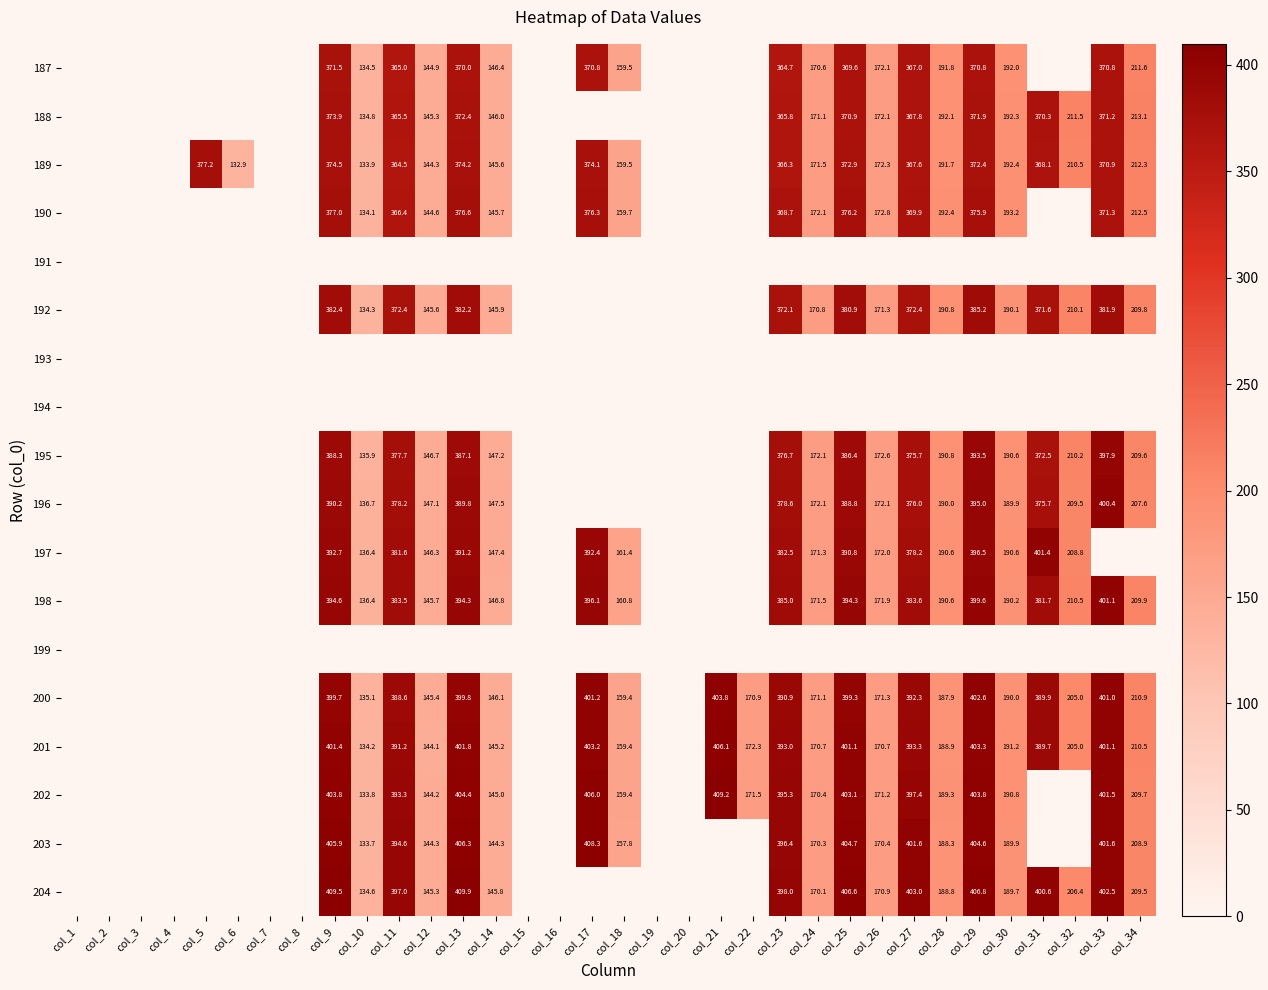

The value of 195 at col_13 is 387.1. True or false?

True